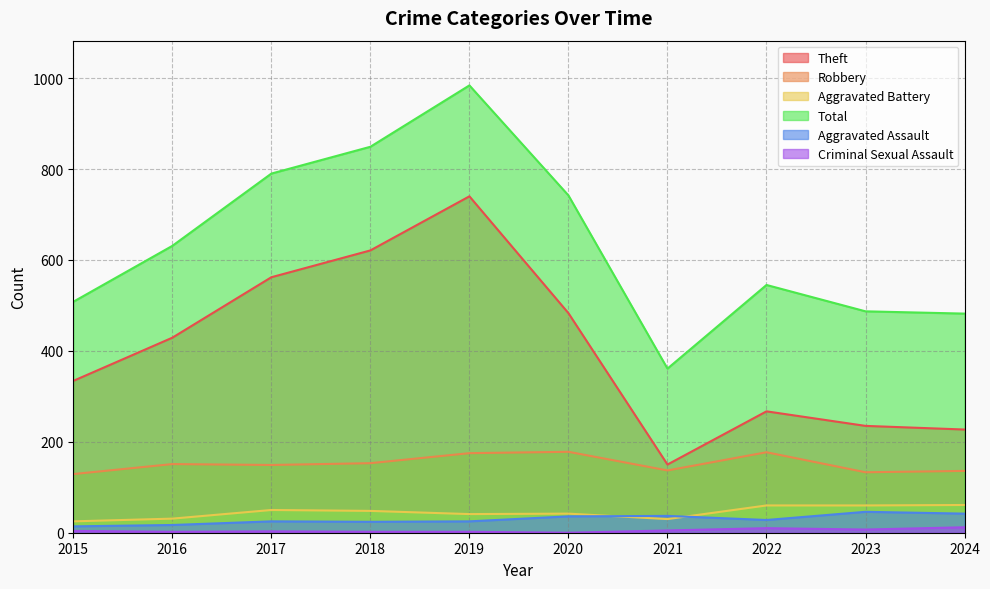

At which category does the chart reach its peak across all series?

2019